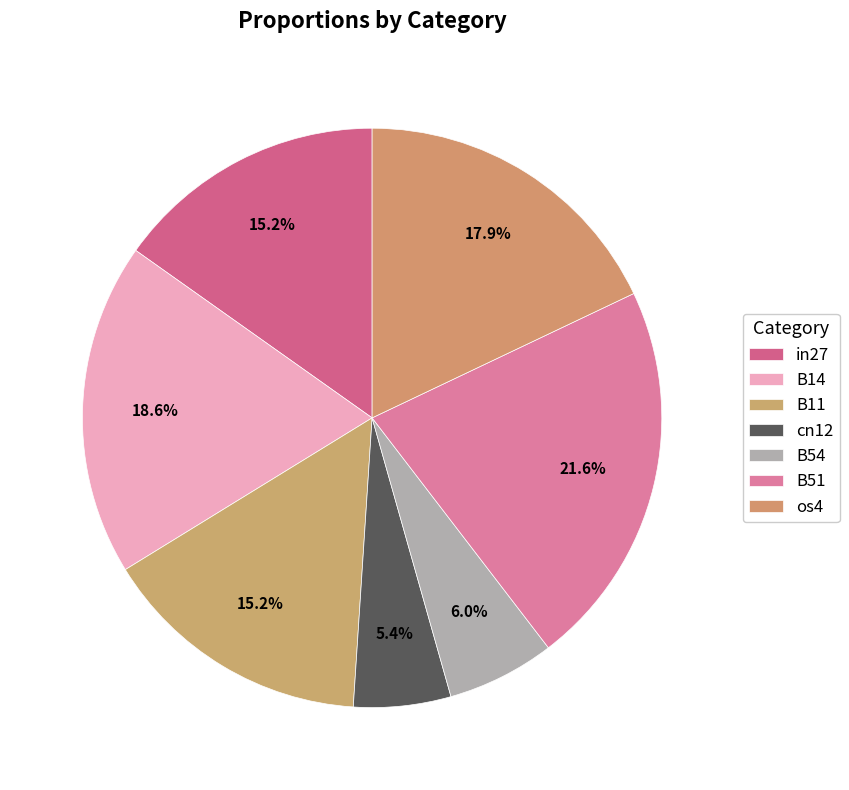

What is the smallest slice in the pie chart?

cn12